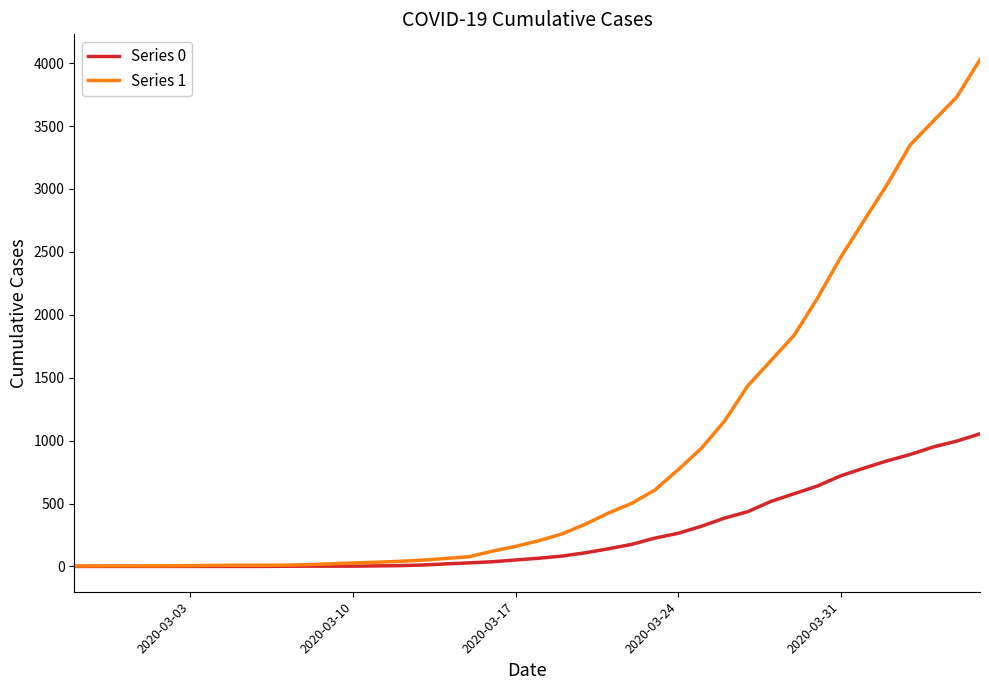

What is the greatest value displayed?

4028